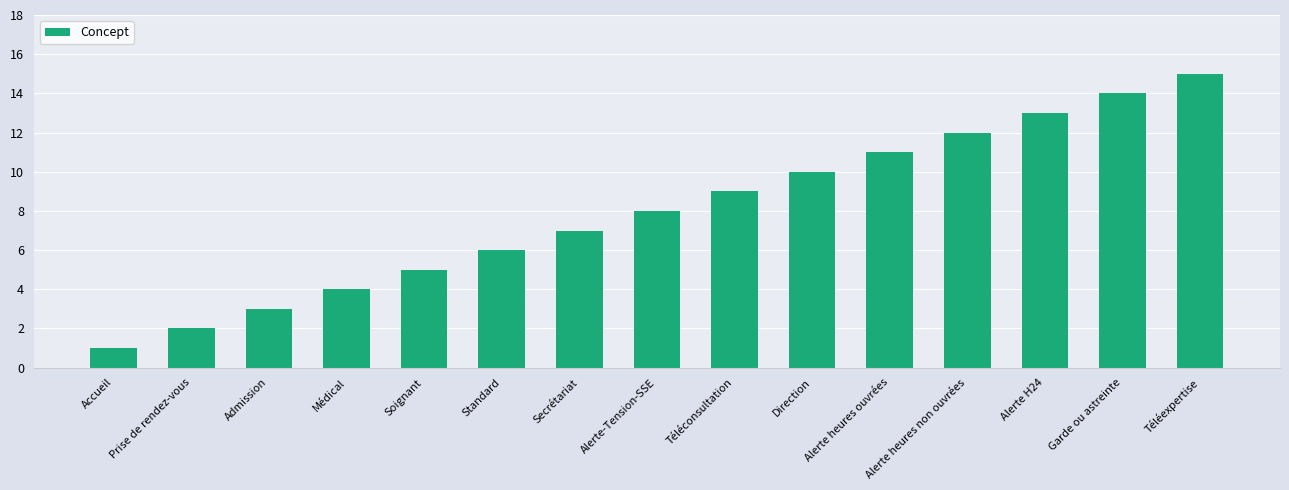

What position from the right is Prise de rendez-vous?

14